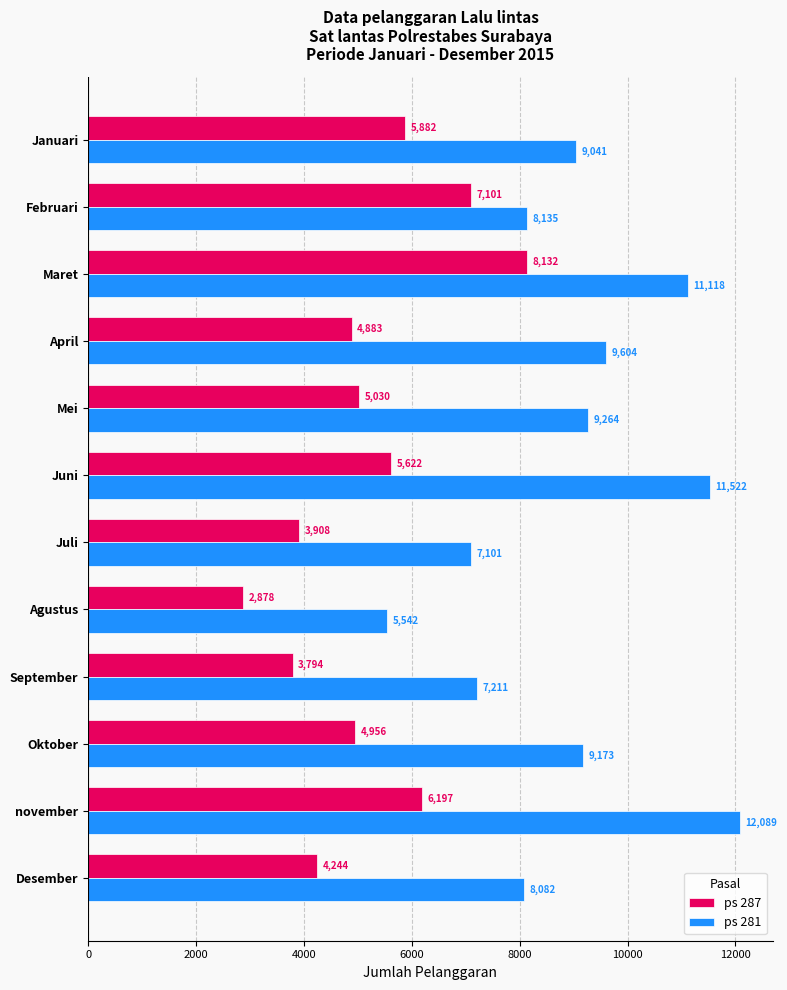

List the series in order of their peak value, lowest first.

ps 287, ps 281